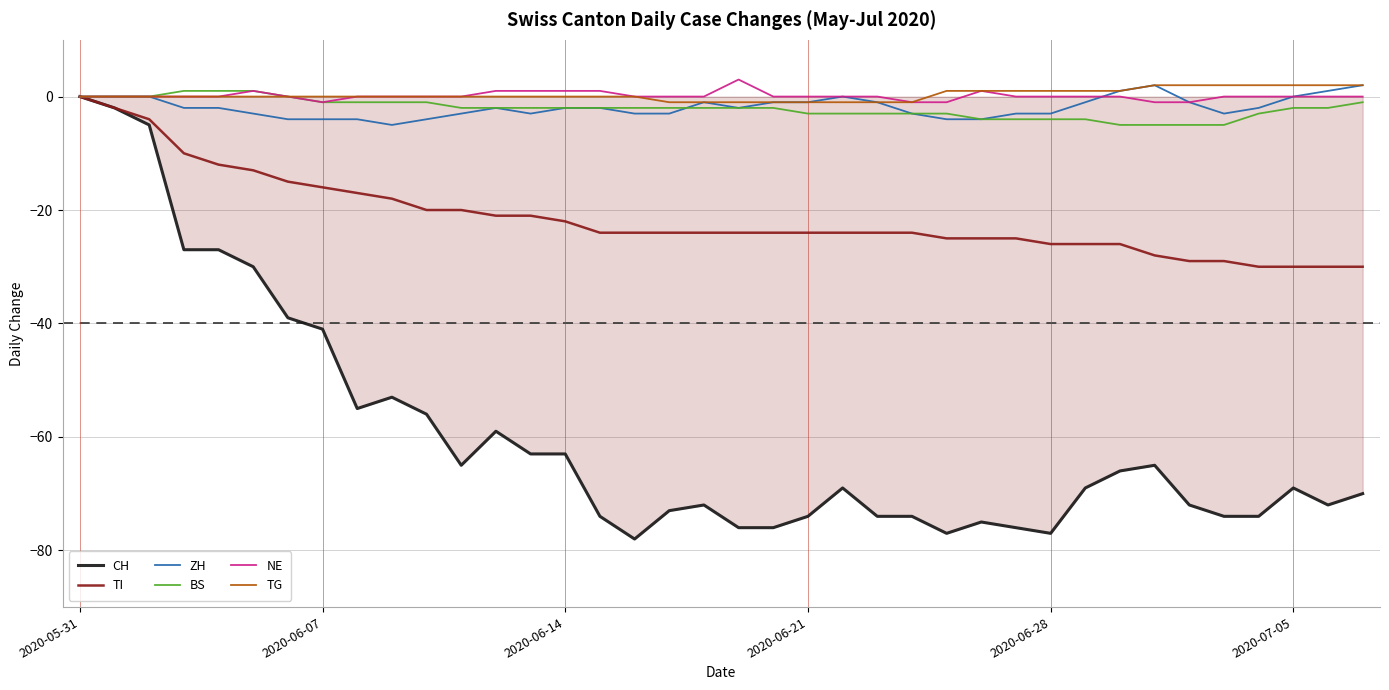

What is the smallest value displayed?

-78